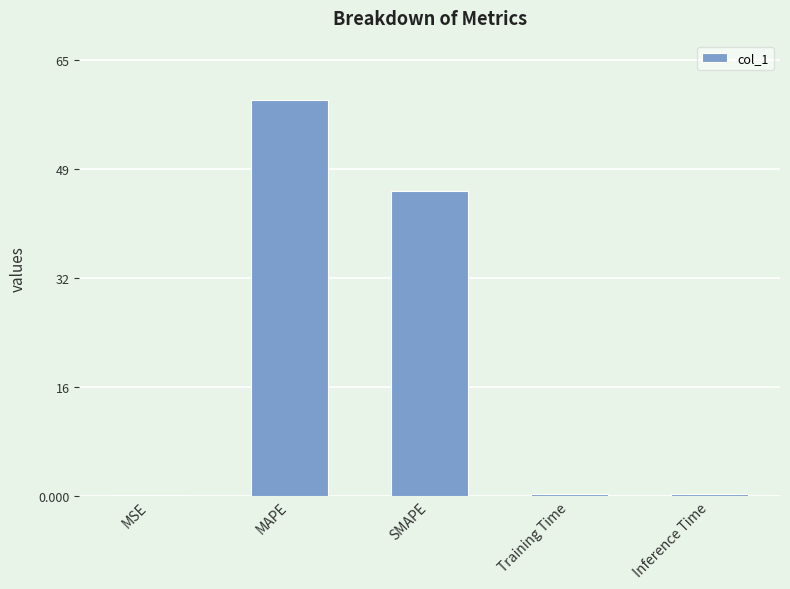

Rank the categories by value from lowest to highest.

MSE, Training Time, Inference Time, SMAPE, MAPE